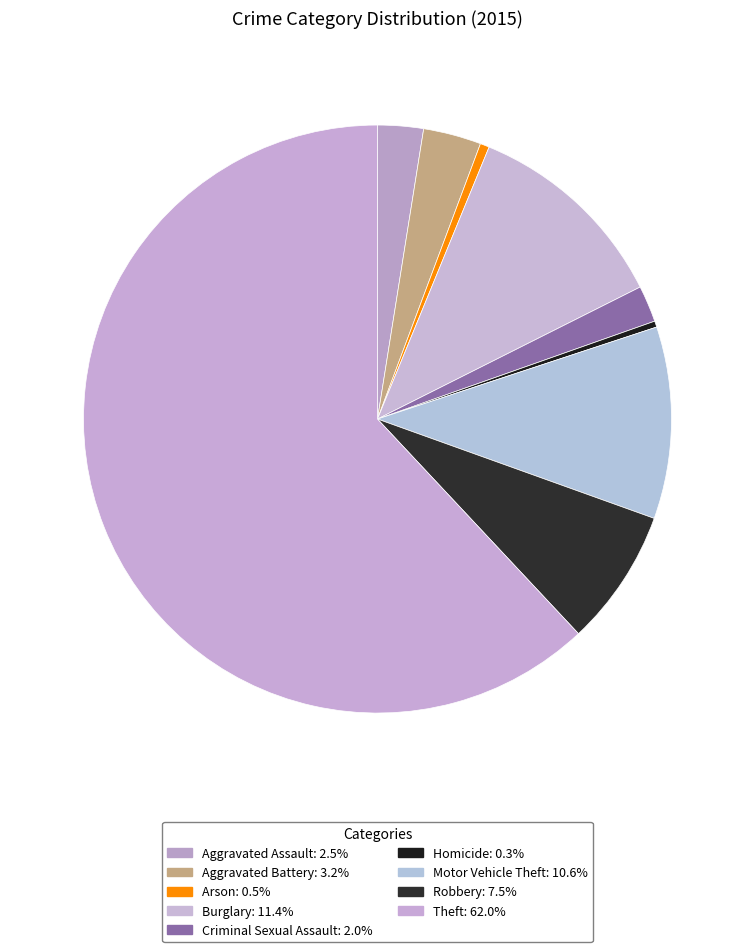

Count the number of slices in the pie.

9